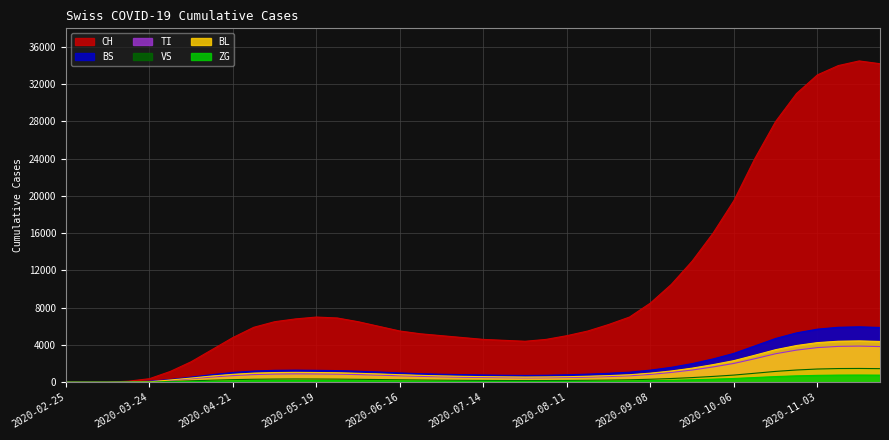

Is the value of CH at 2020-10-06 greater than the value of VS at 2020-09-08?

Yes